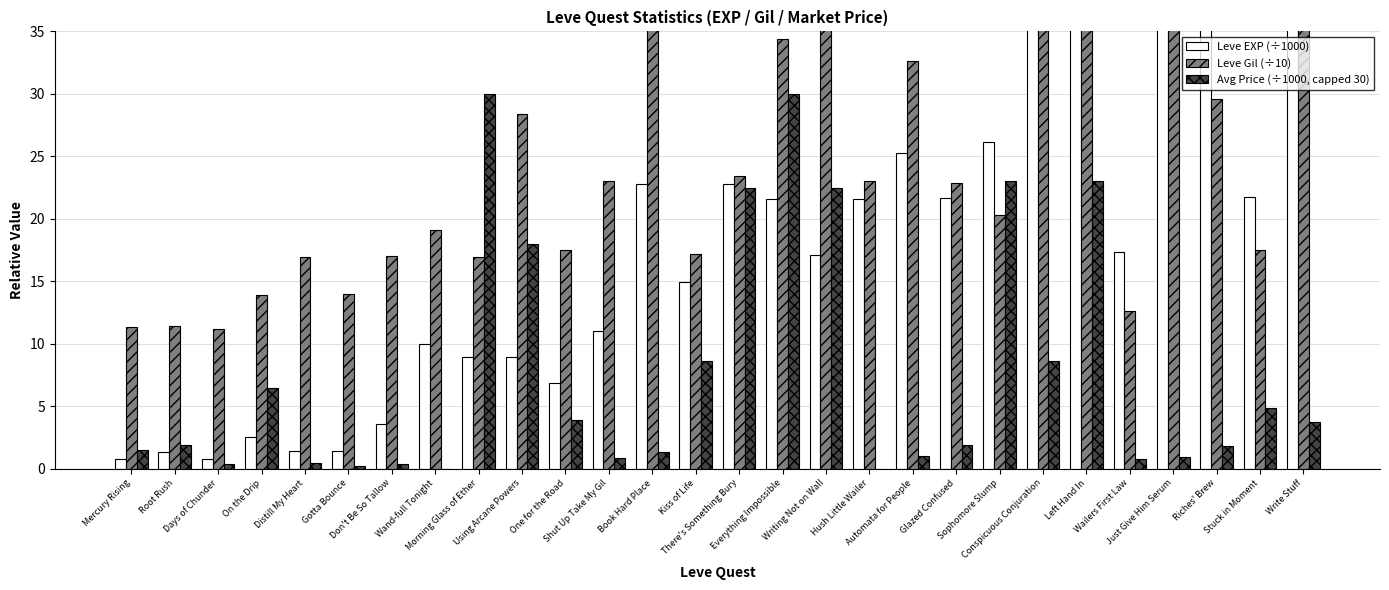

How many values in the Leve EXP (÷1000) series are below 17?

13